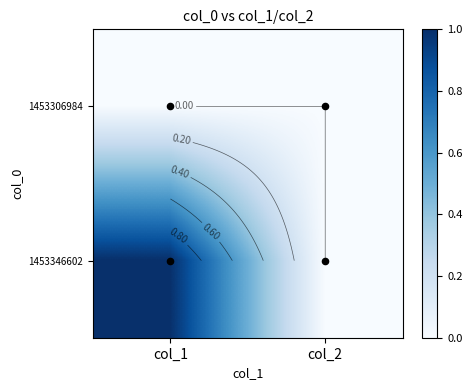

Is the value of 1453306984 at col_2 greater than the value of 1453346602 at col_1?

No